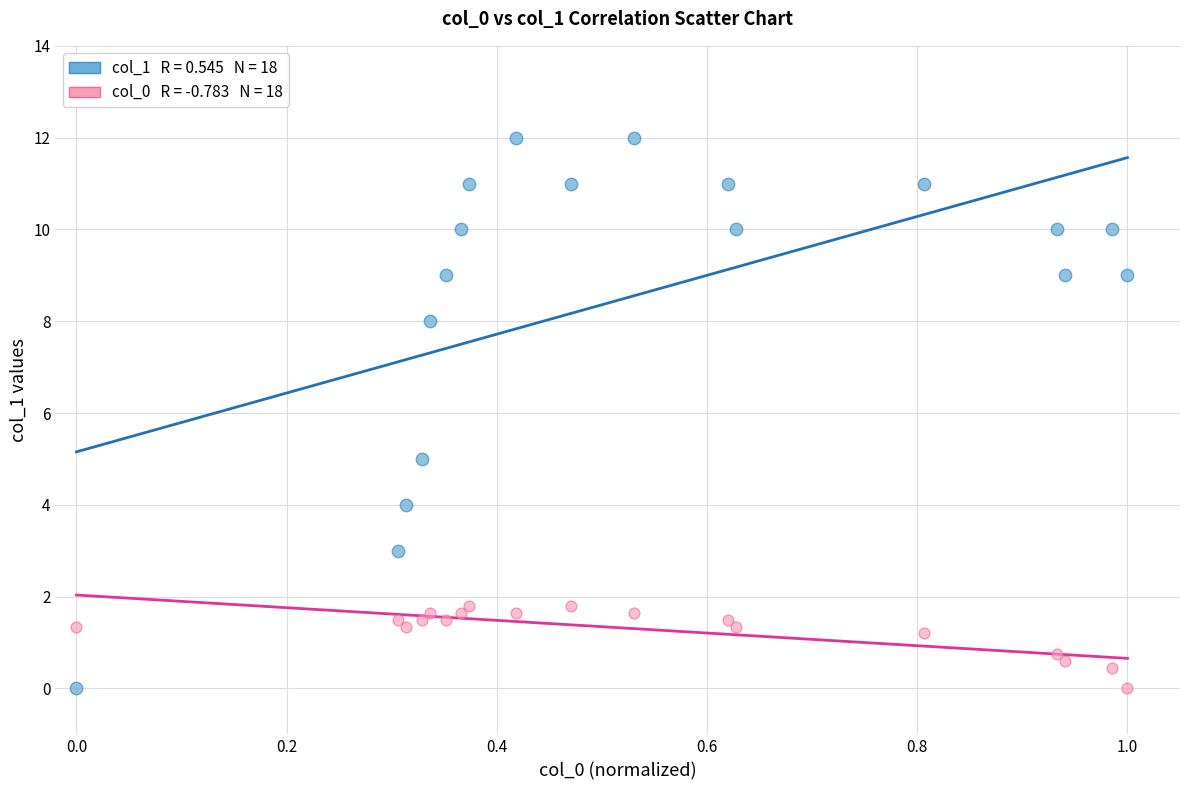

Across all series, what Y value is closest to 6?

5.0